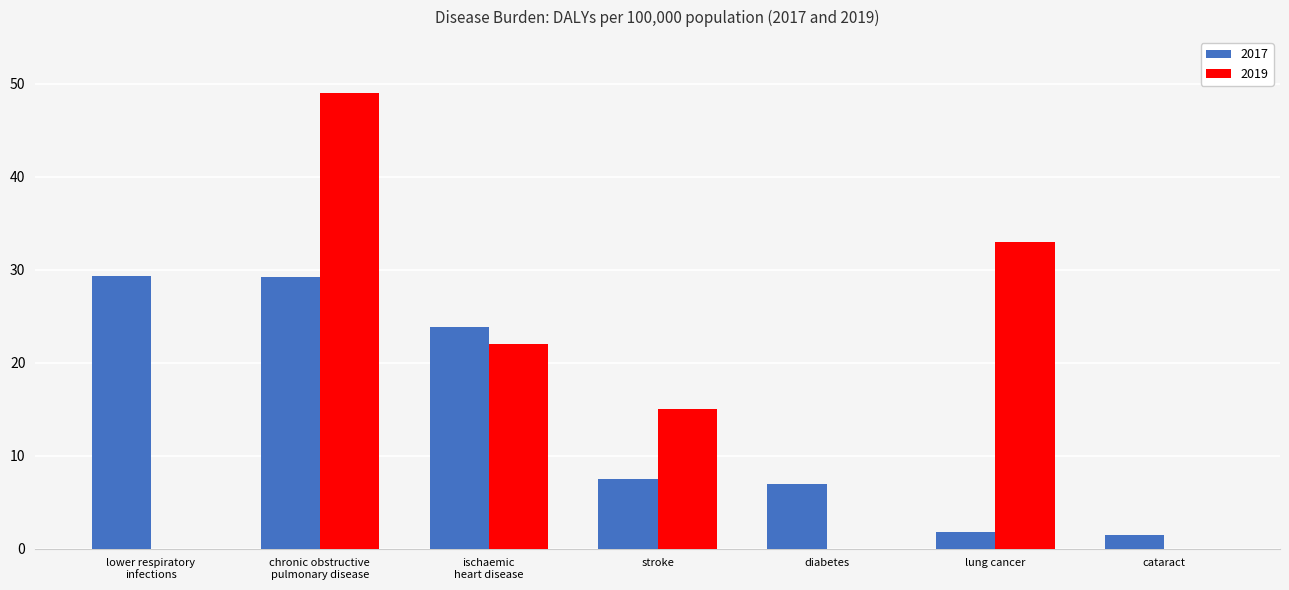

Which series has the widest spread of values?

2019